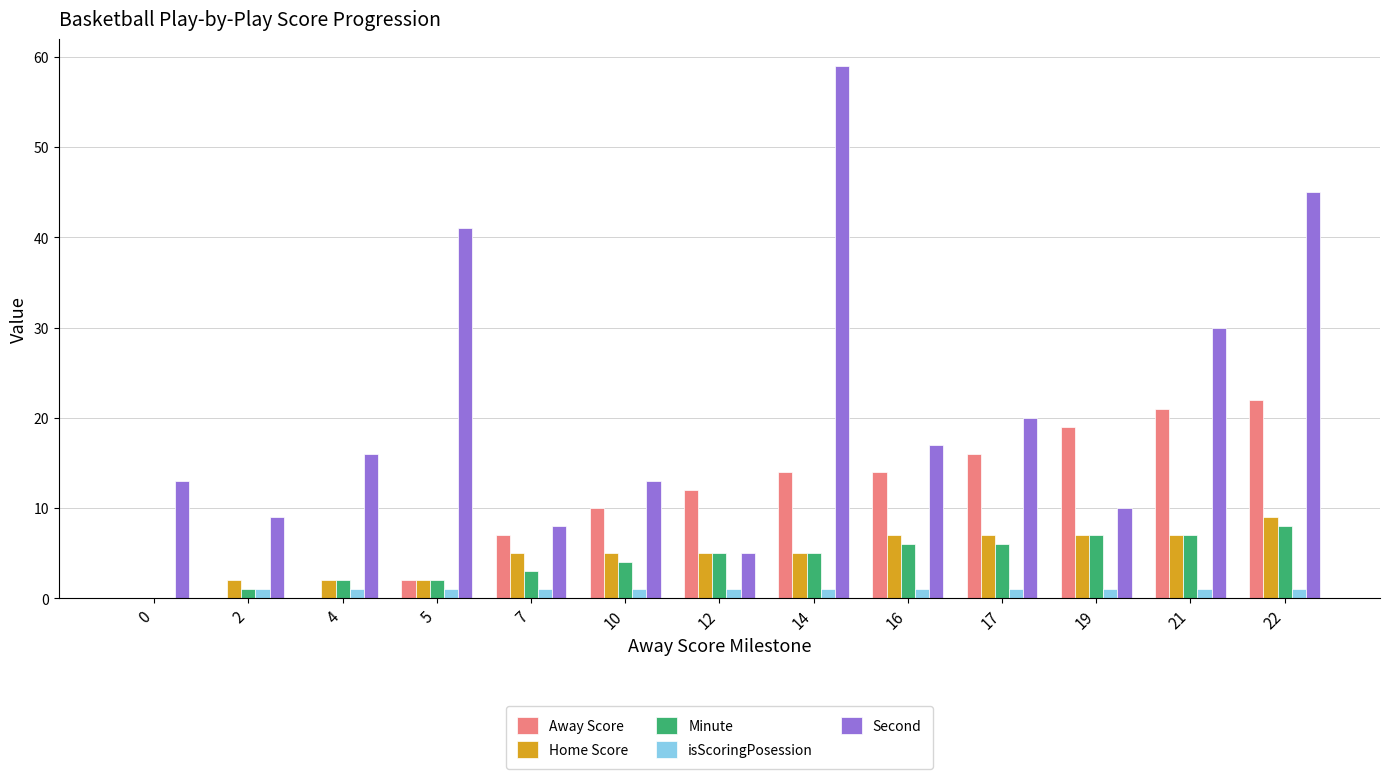

What is the average value of the Home Score series?

5